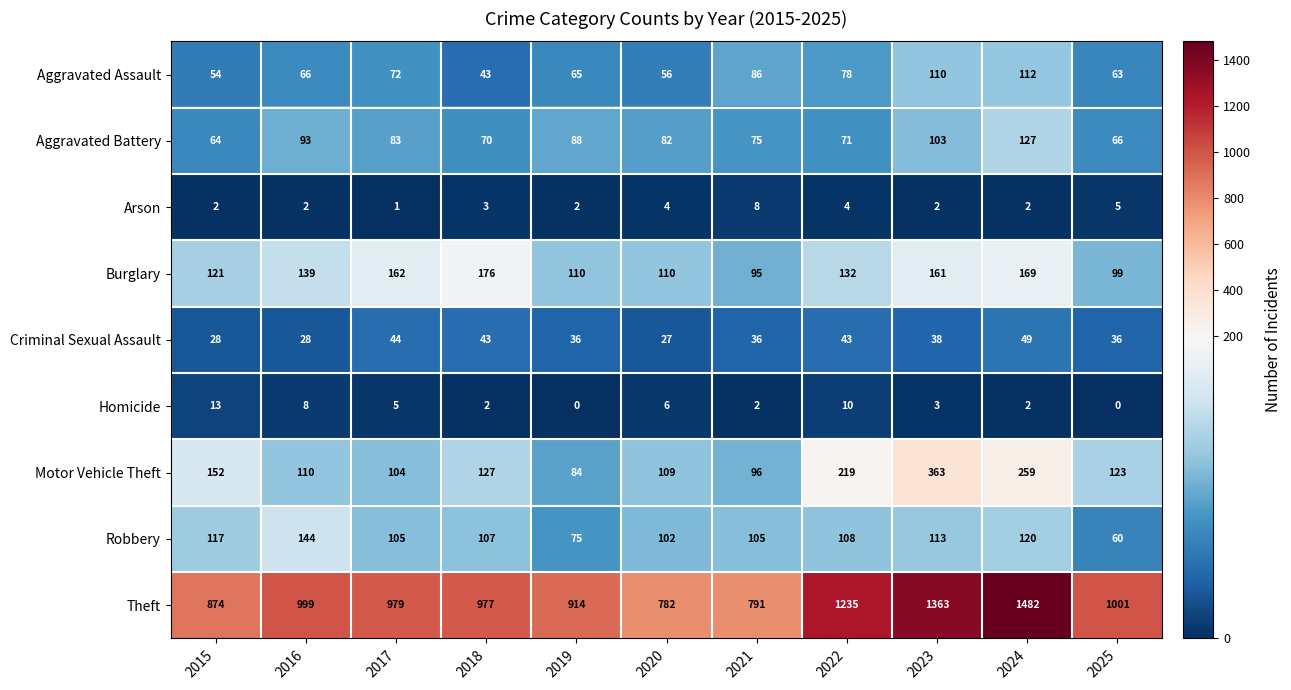

Read the Aggravated Battery value at 2021, to the nearest 10.

80